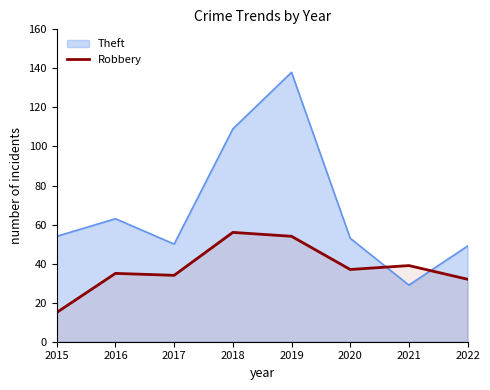

Count the number of categories in the chart.

8